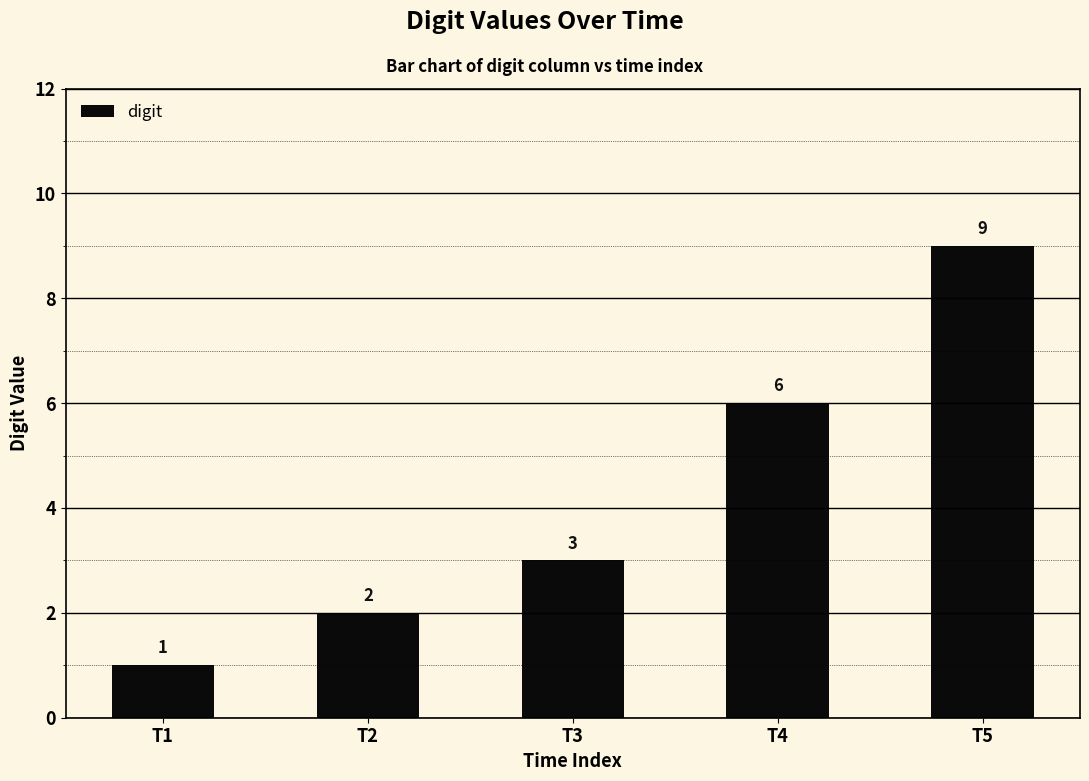

At which category does the chart reach its peak across all series?

T5